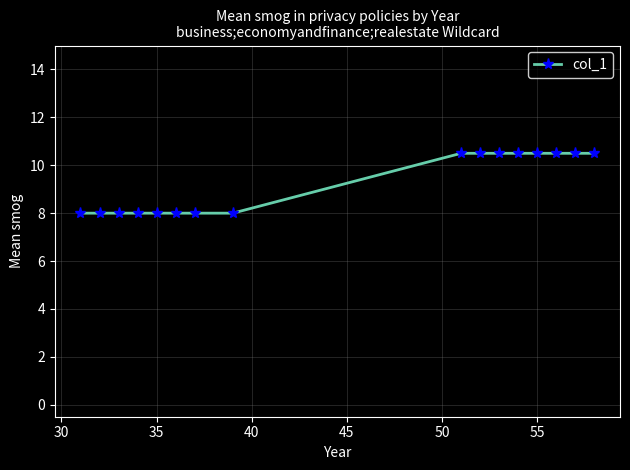

Reading left to right, extract all data points from this chart.

8.0	8.0	8.0	8.0	8.0	8.0	8.0	8.0	10.5	10.5	10.5	10.5	10.5	10.5	10.5	10.5